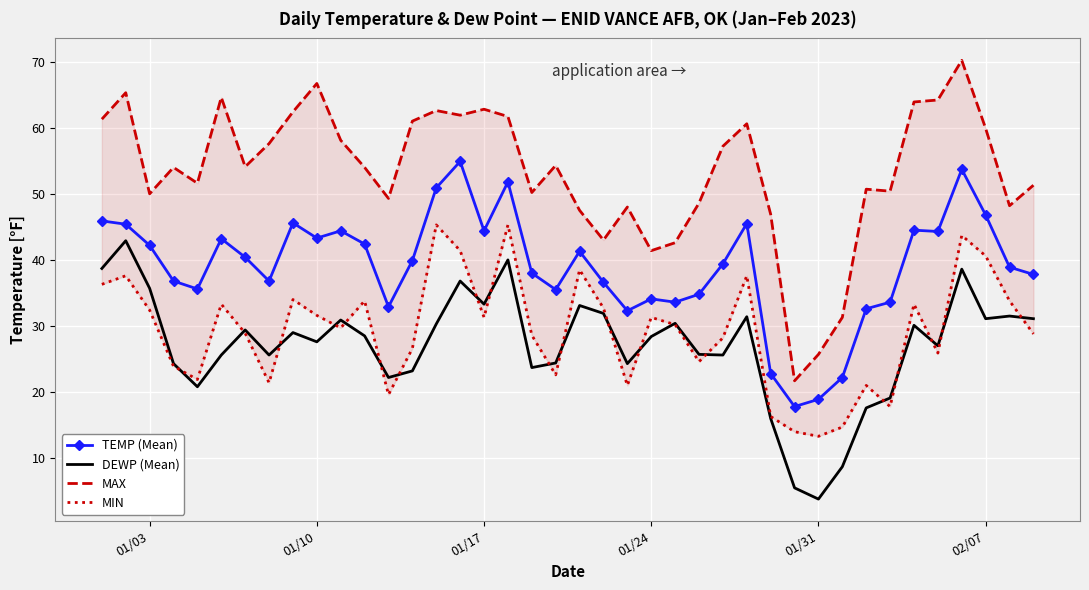

How many data points in MAX are less than 54?

18